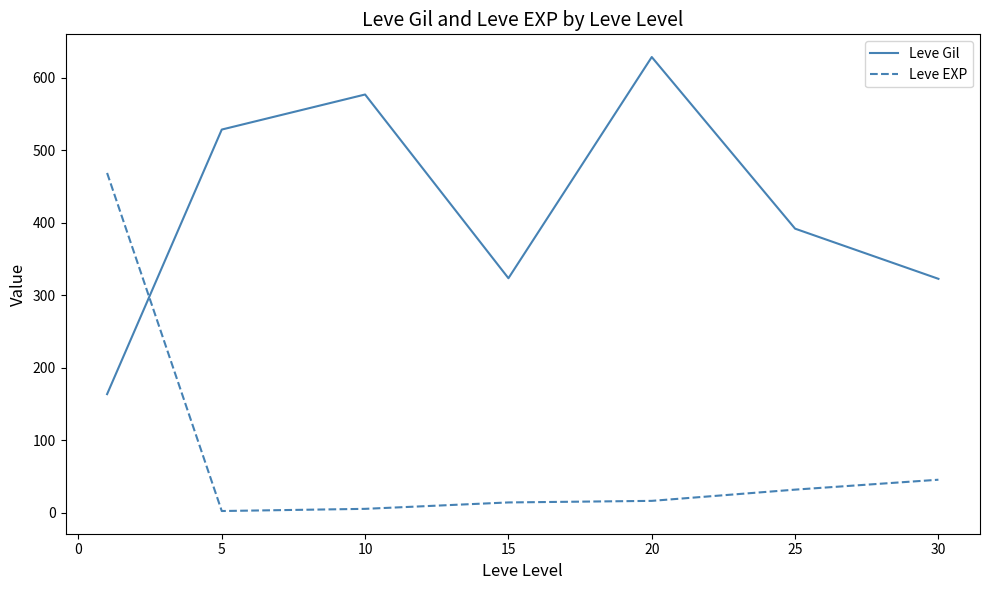

Which series has the largest total across all categories?

Leve Gil